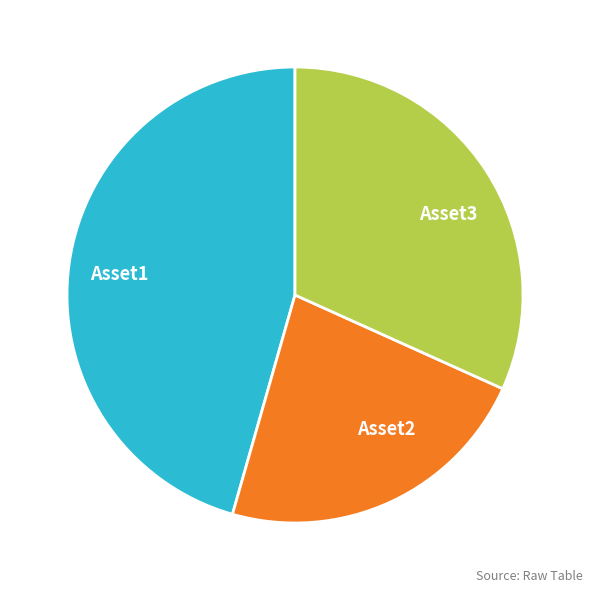

What is the largest slice in the pie chart?

Asset1